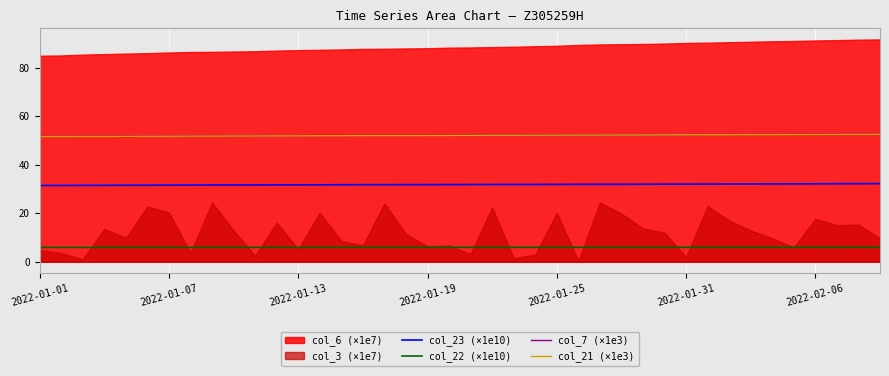

True or false: col_21 (×1e3) and col_23 (×1e10) cross at least once.

False